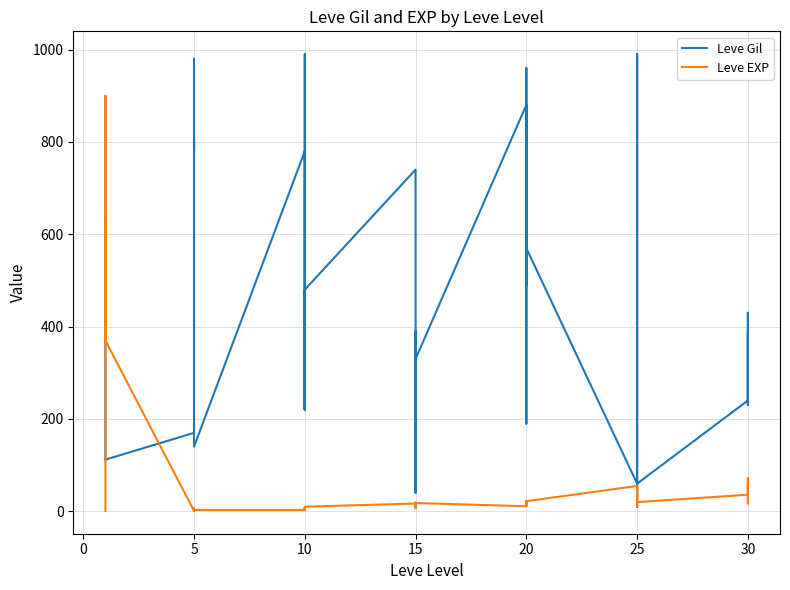

What is the smallest value displayed?

1